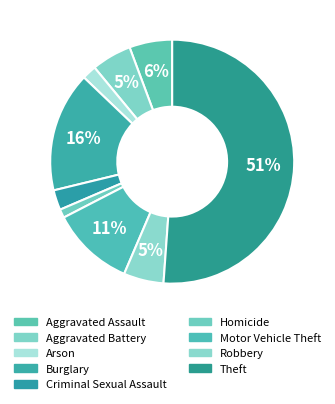

What percentage is NOT represented by Criminal Sexual Assault?

97.3%